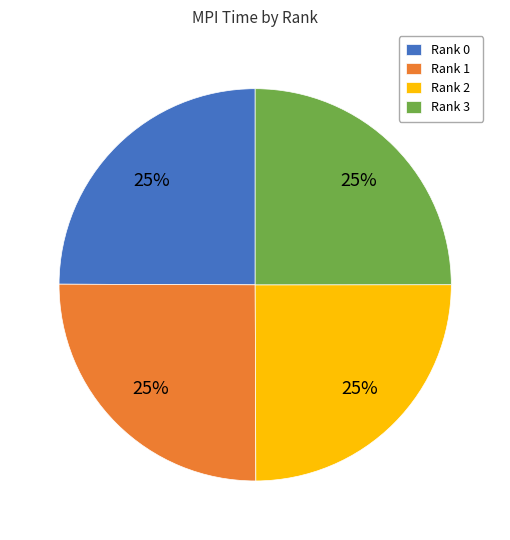

To the nearest percent, what is the average slice percentage?

25%